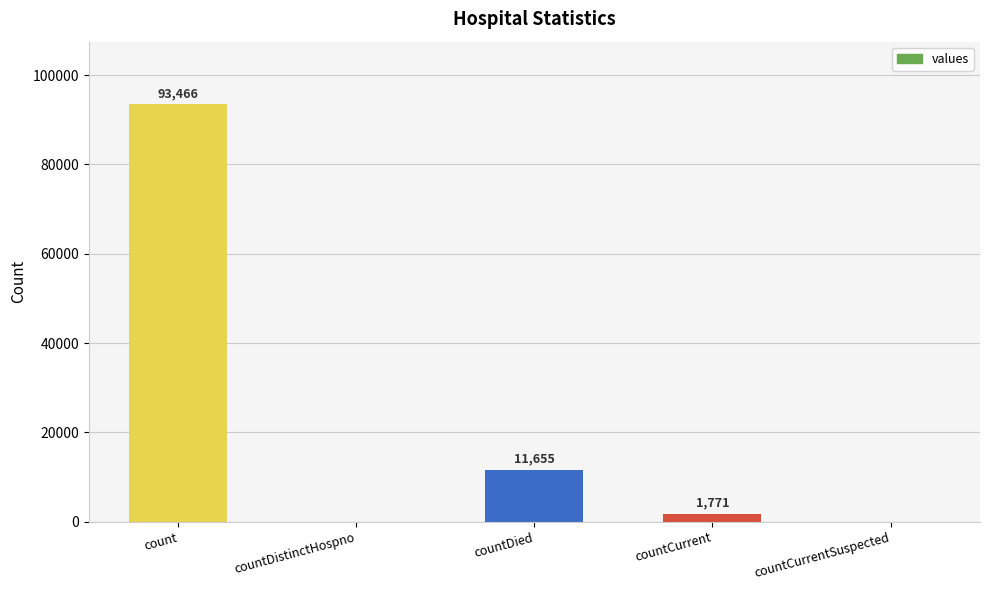

Reading left to right, extract all data points from this chart.

93466	0	11655	1771	0